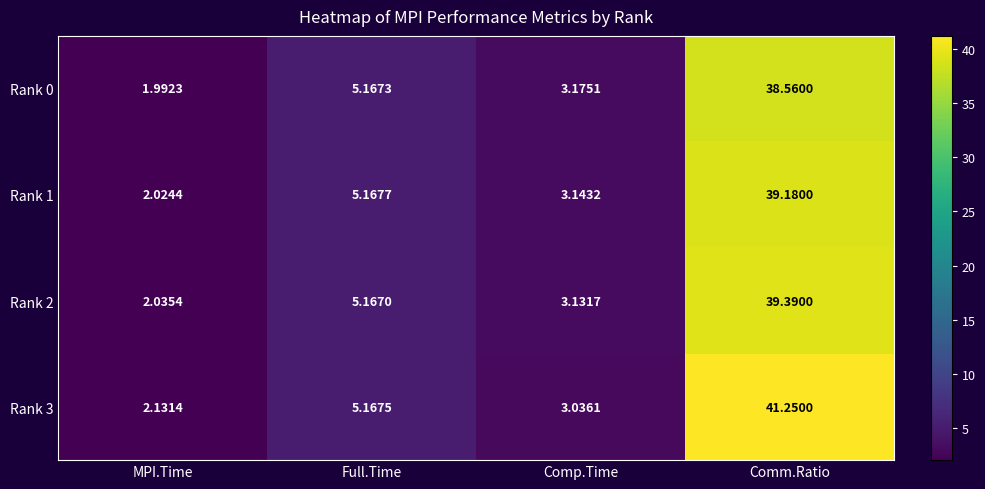

At which label does Rank 3 reach its peak?

Comm.Ratio